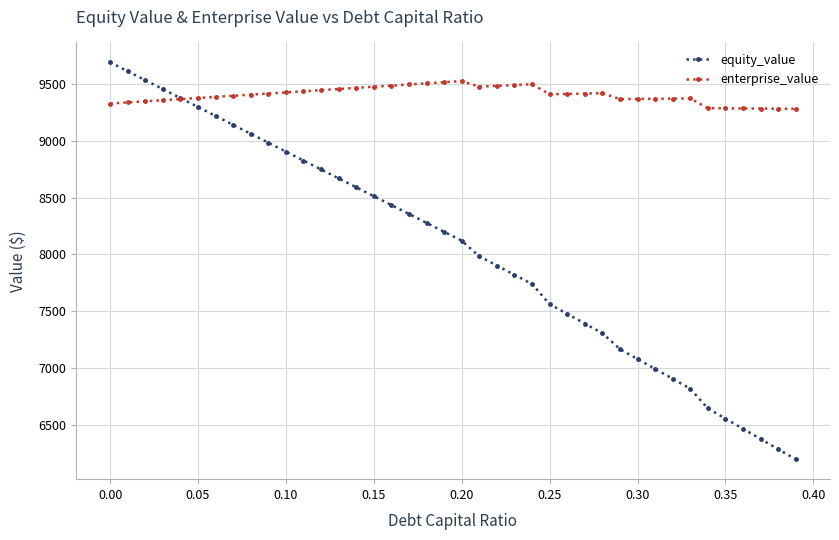

At how many categories does at least one series exceed 6707?

40